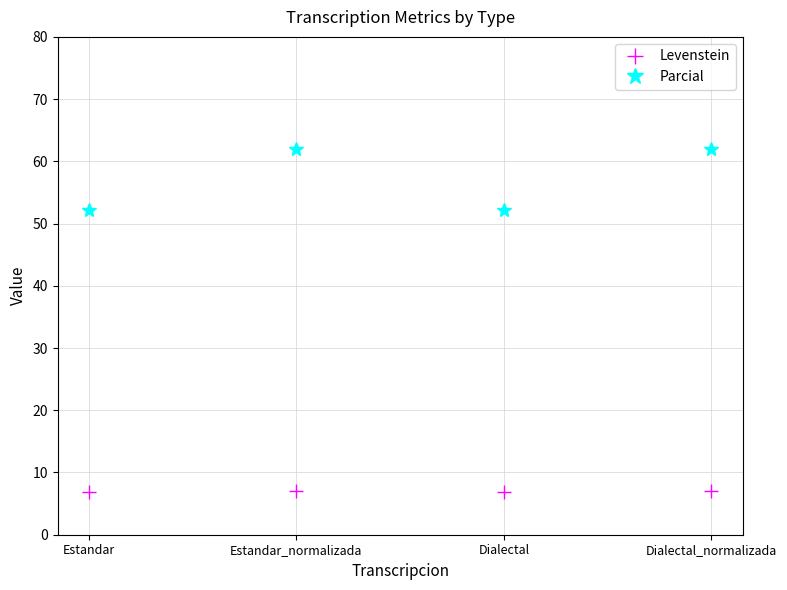

How many data points in Levenstein are above 7?

2